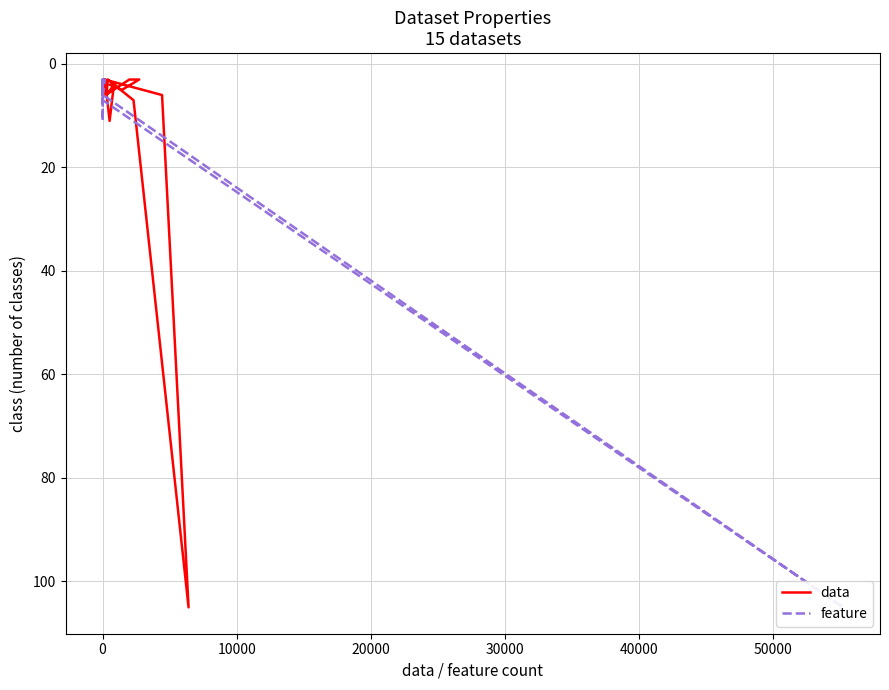

At how many categories does at least one series exceed 58?

1